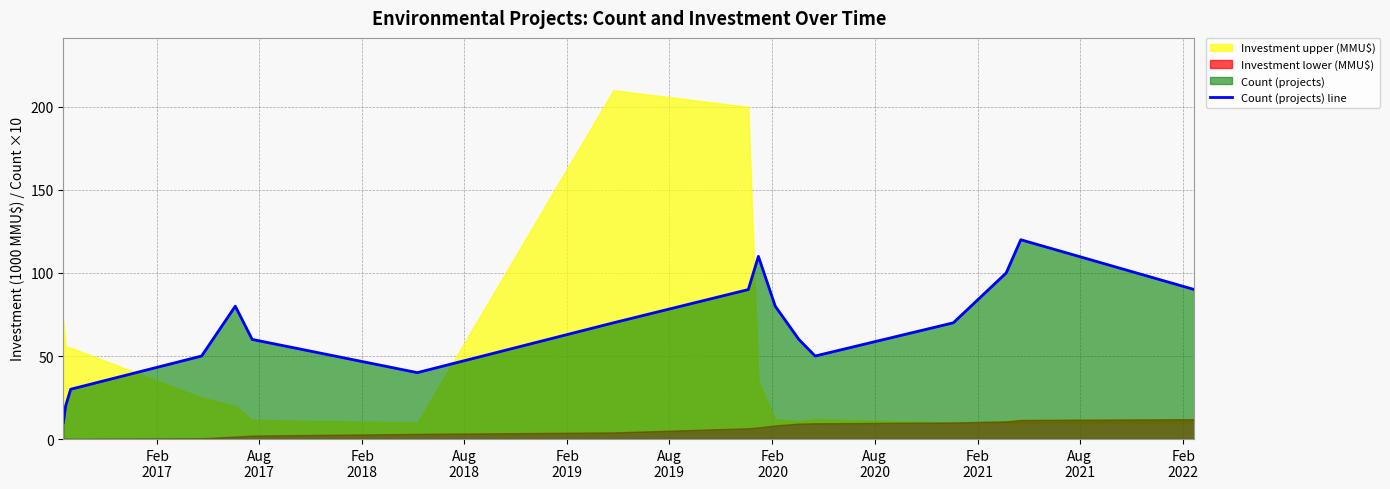

What is the difference between the maximum and minimum values?

110